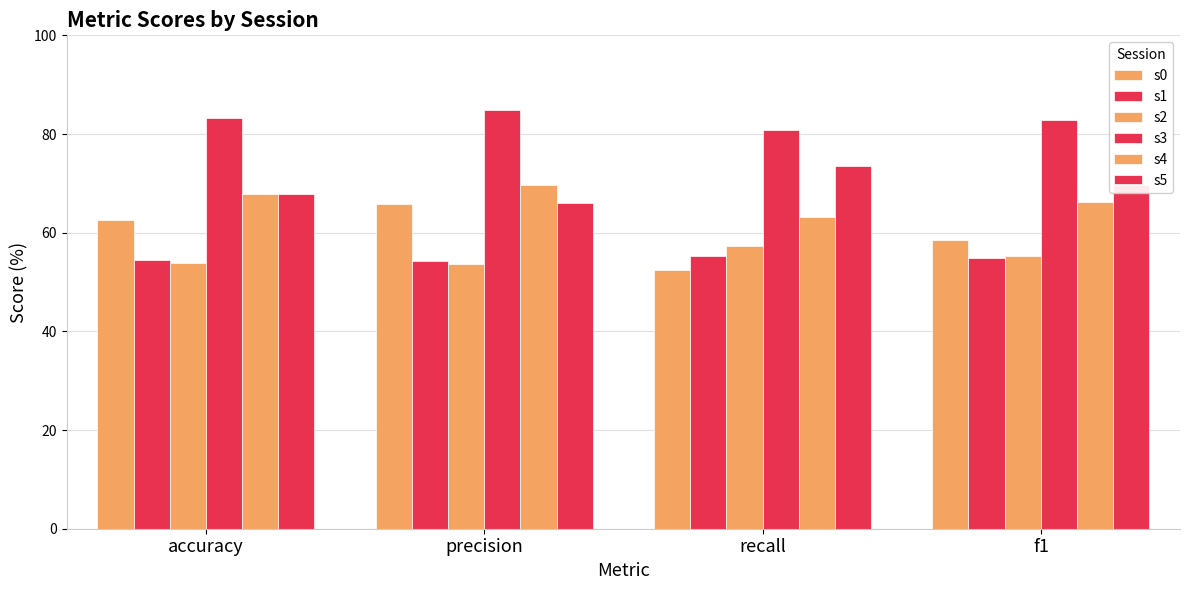

What is the smallest value displayed?

52.5